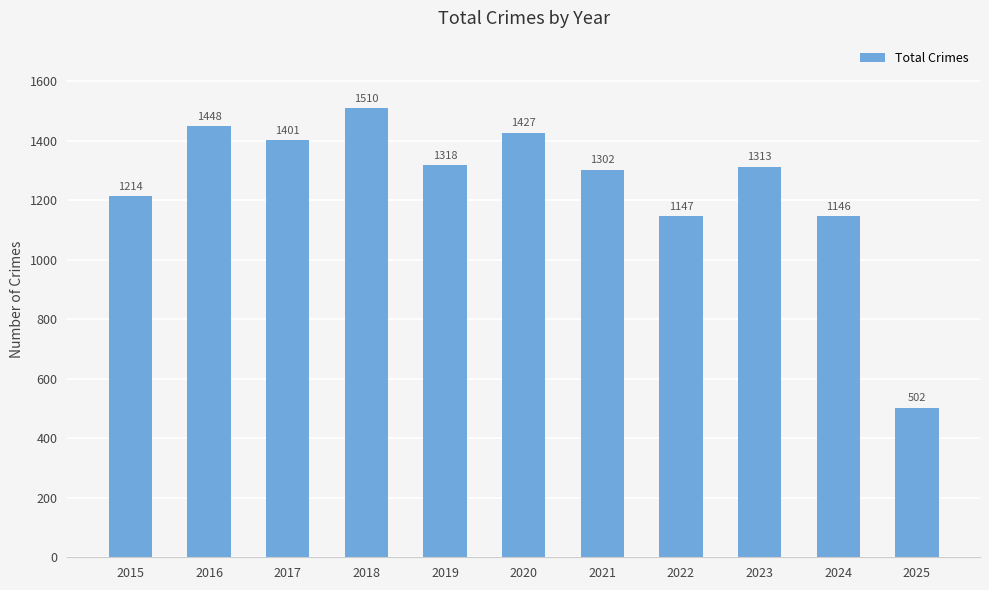

Reading right to left, list all the values displayed in this chart.

502	1146	1313	1147	1302	1427	1318	1510	1401	1448	1214